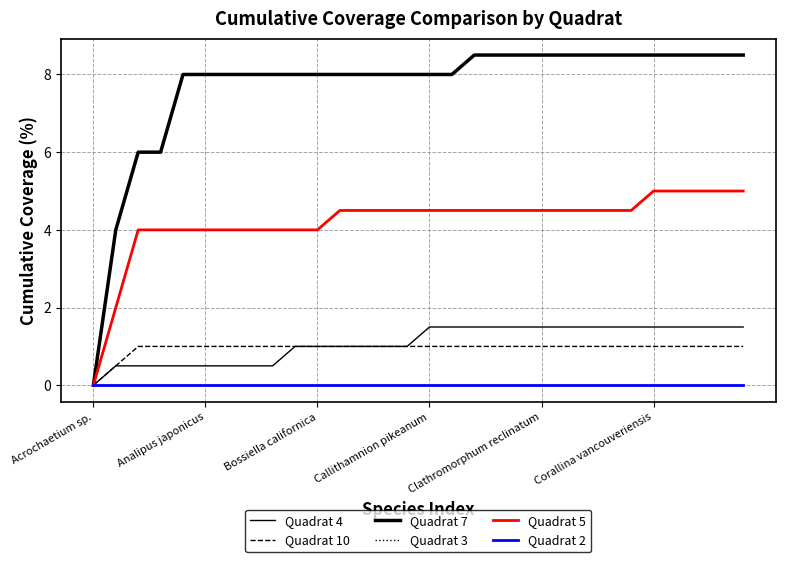

Does the chart have visible grid lines?

Yes